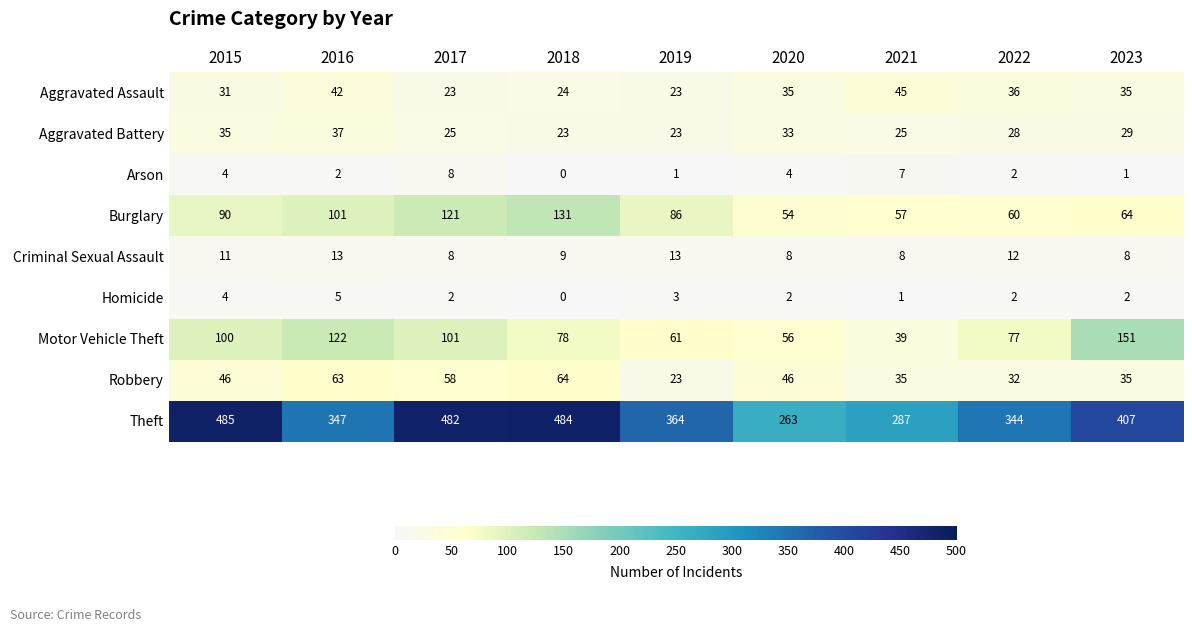

How many distinct data groups are displayed?

9